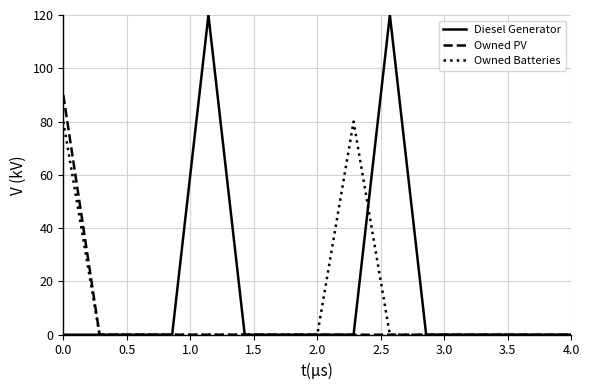

True or false: Diesel Generator has more than 1 points higher than both neighbors.

True